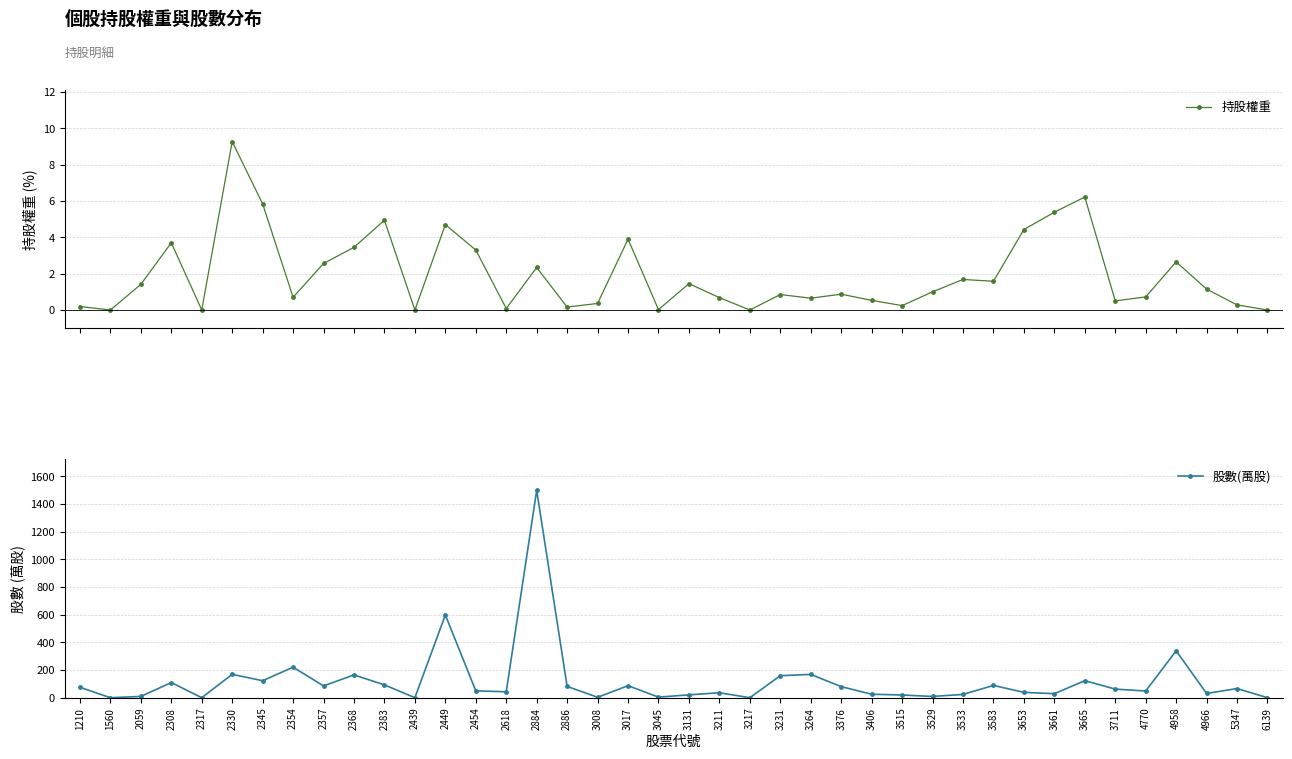

True or false: 持股權重 and 股數(萬股) intersect in this chart.

False